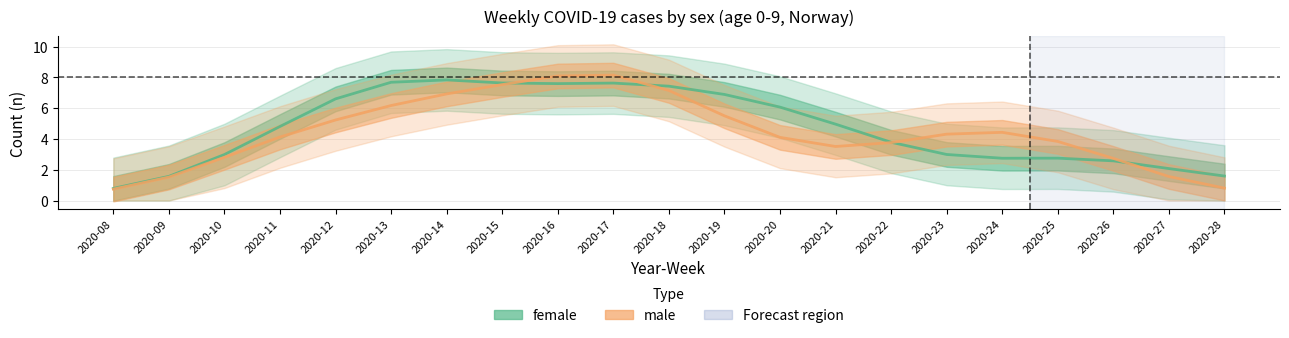

How many intersections are there between male and female?

4